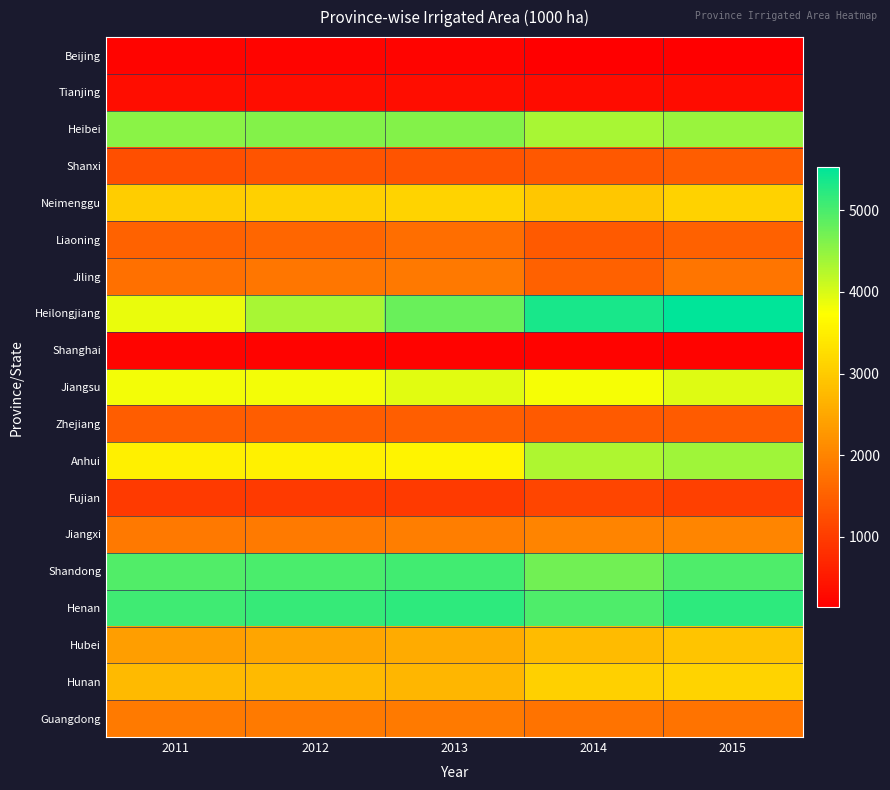

Count the number of categories in the chart.

5